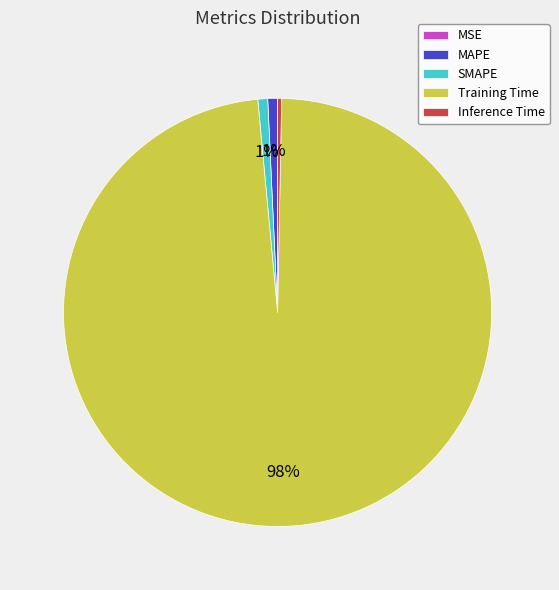

To the nearest percent, what is the difference between the MAPE and Training Time slice percentages?

97%